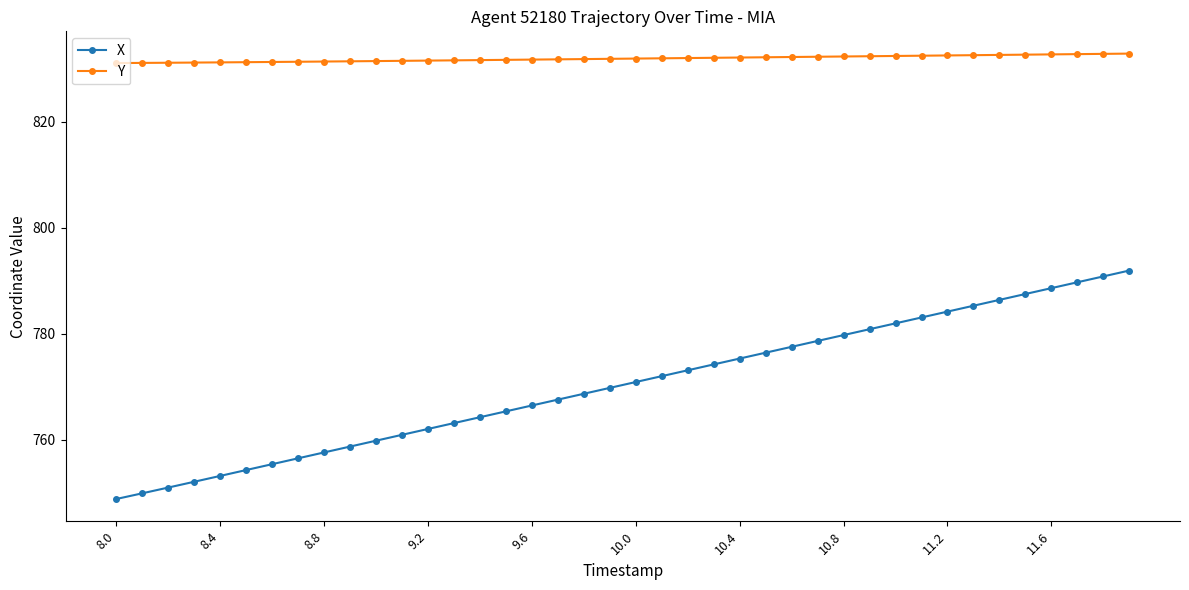

True or false: X and Y intersect in this chart.

False